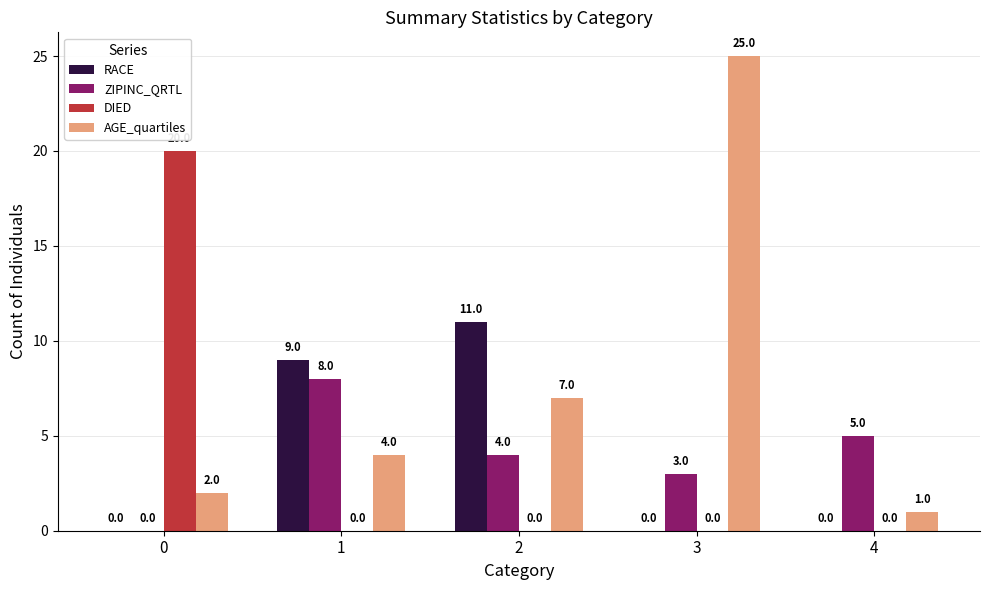

The ZIPINC_QRTL series shows 5 at 2. True or false?

False